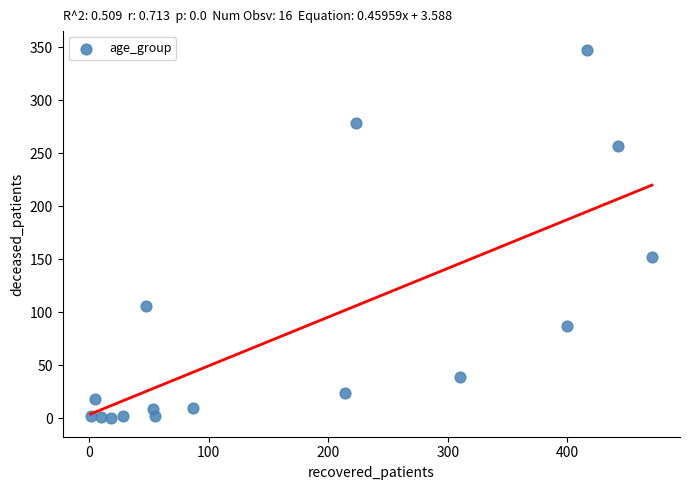

What Y value in the scatter plot is closest to 174?

152